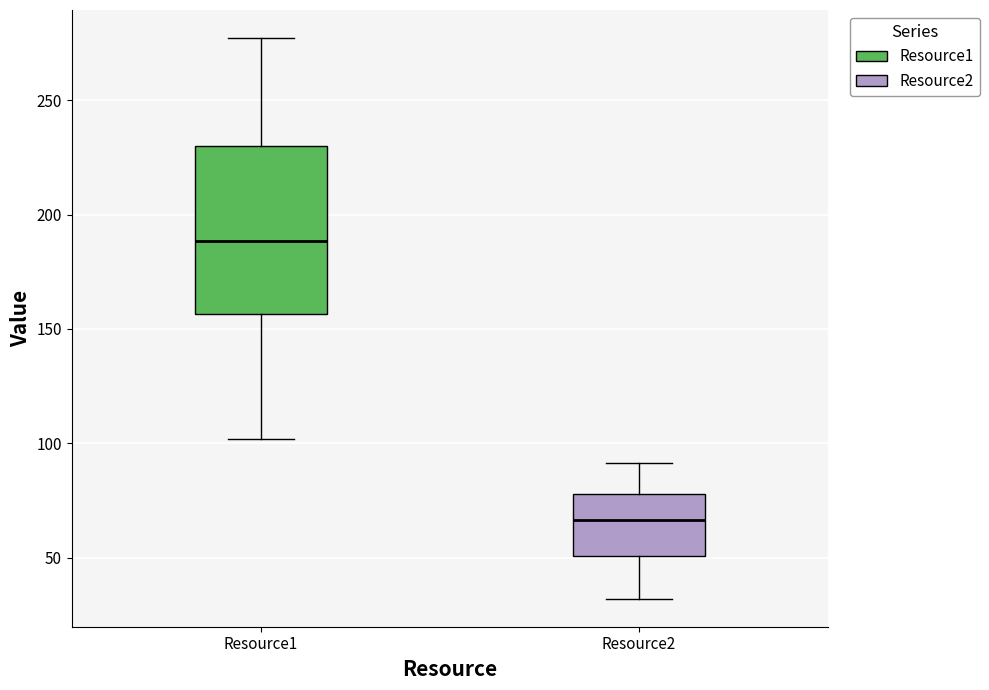

Where does the upper whisker of the box for Resource1 end on the y-axis? The values are not printed on the chart, so give them approximately, as read against the axis.

275